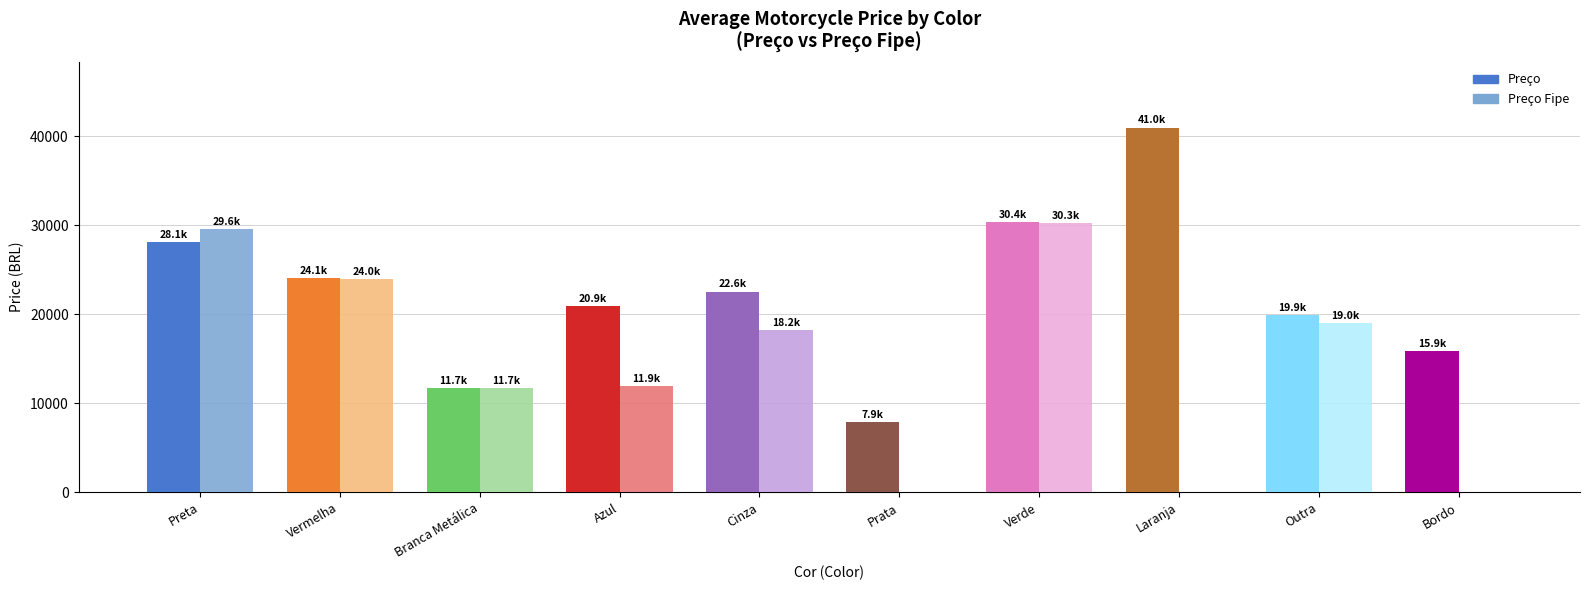

What are all the series names shown in the legend?

Preço, Preço Fipe